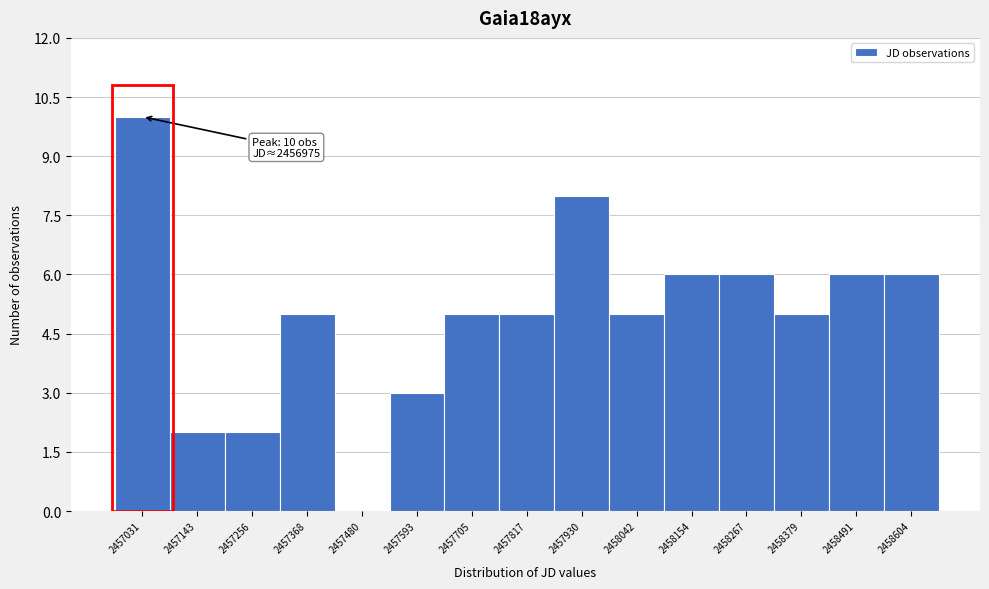

Over which range of the x-axis is the bar tallest?

2456980 to 2457080